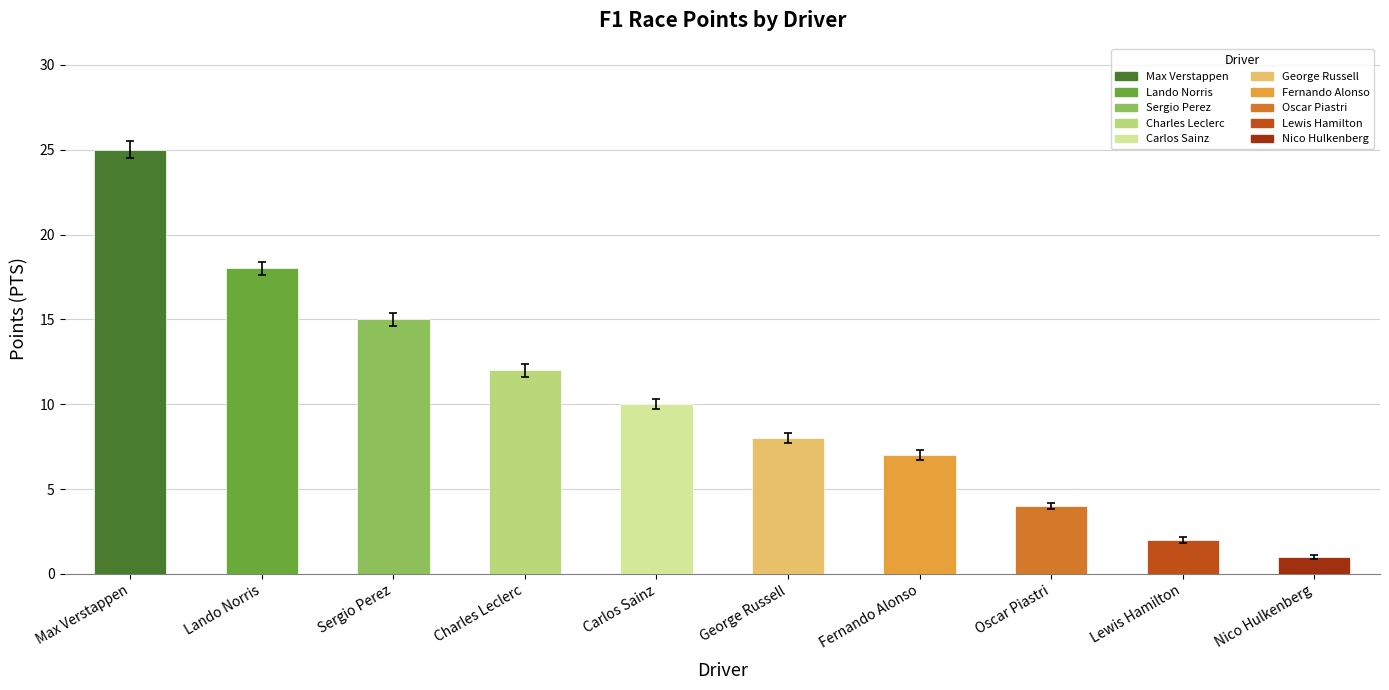

The value at Charles Leclerc is 12. True or false?

True